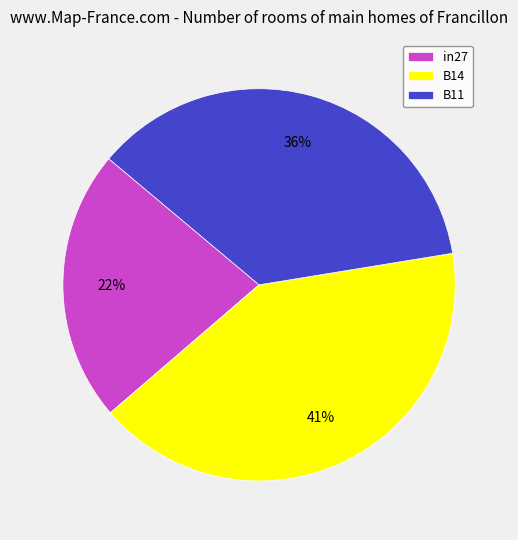

Does in27 account for over 50% of the chart?

No